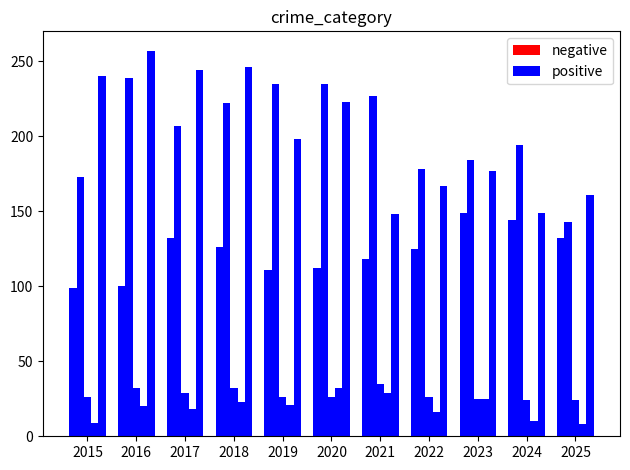

Reading right to left, list all the values displayed in this chart.

Aggravated Assault: 132	144	149	125	118	112	111	126	132	100	99
Aggravated Battery: 143	194	184	178	227	235	235	222	207	239	173
Criminal Sexual Assault: 24	24	25	26	35	26	26	32	29	32	26
Homicide: 8	10	25	16	29	32	21	23	18	20	9
Robbery: 161	149	177	167	148	223	198	246	244	257	240